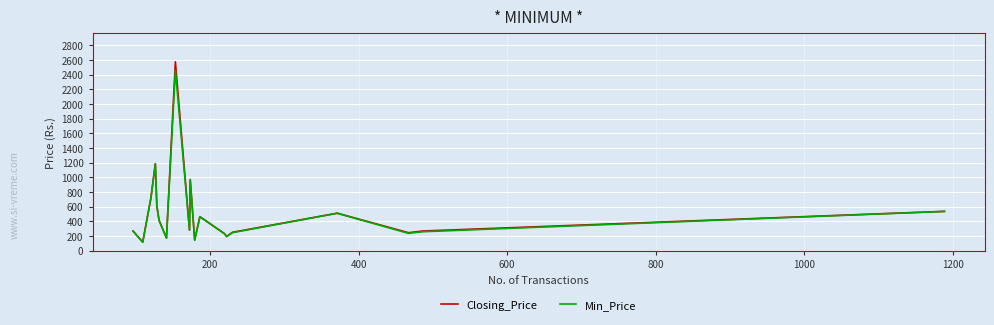

What is the greatest value displayed?

2575